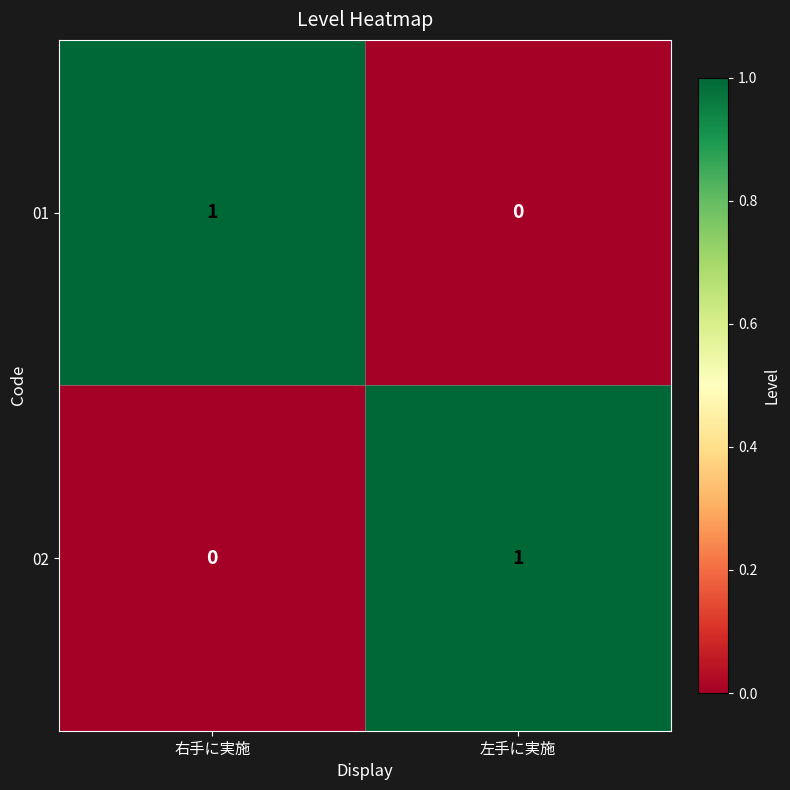

The 02 series shows 1 at 左手に実施. True or false?

True